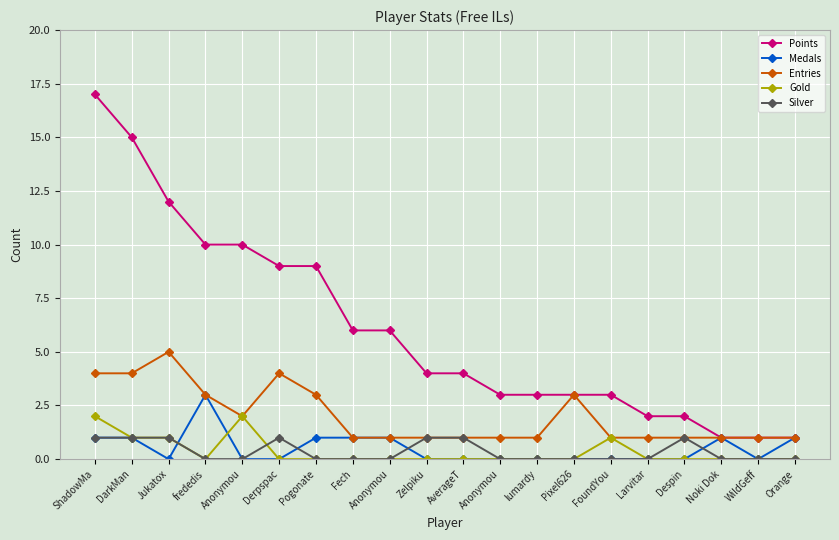

How many series are shown in this chart?

5